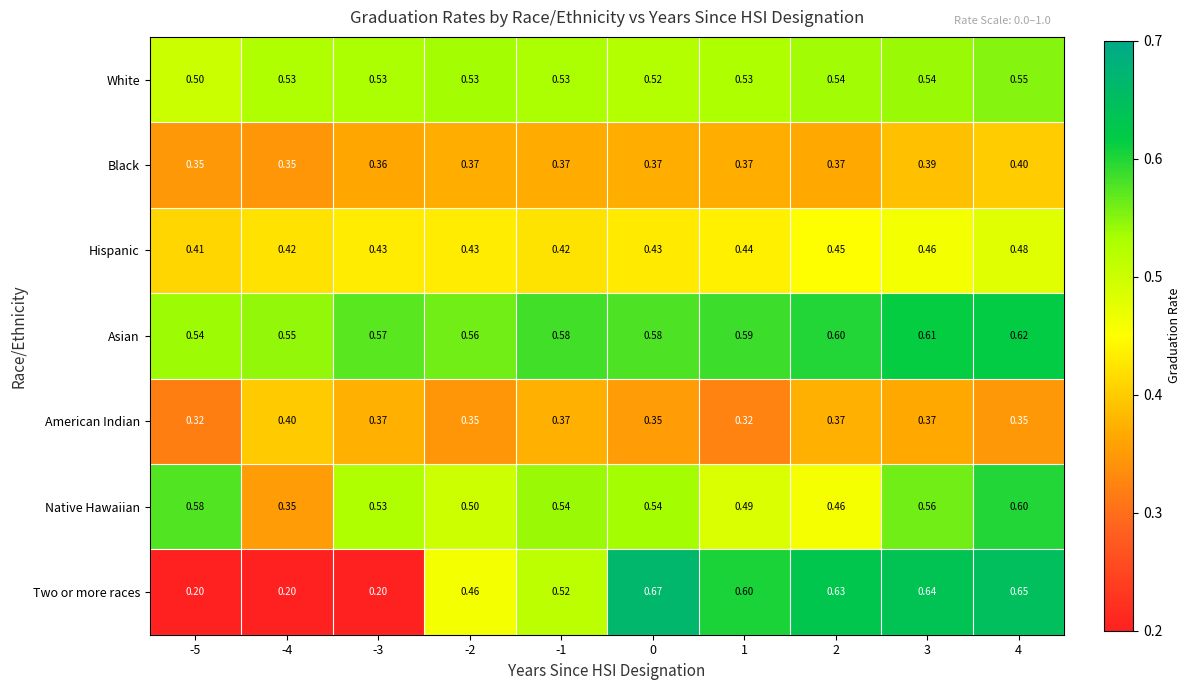

Which series changed the most between -1 and 1?

Two or more races